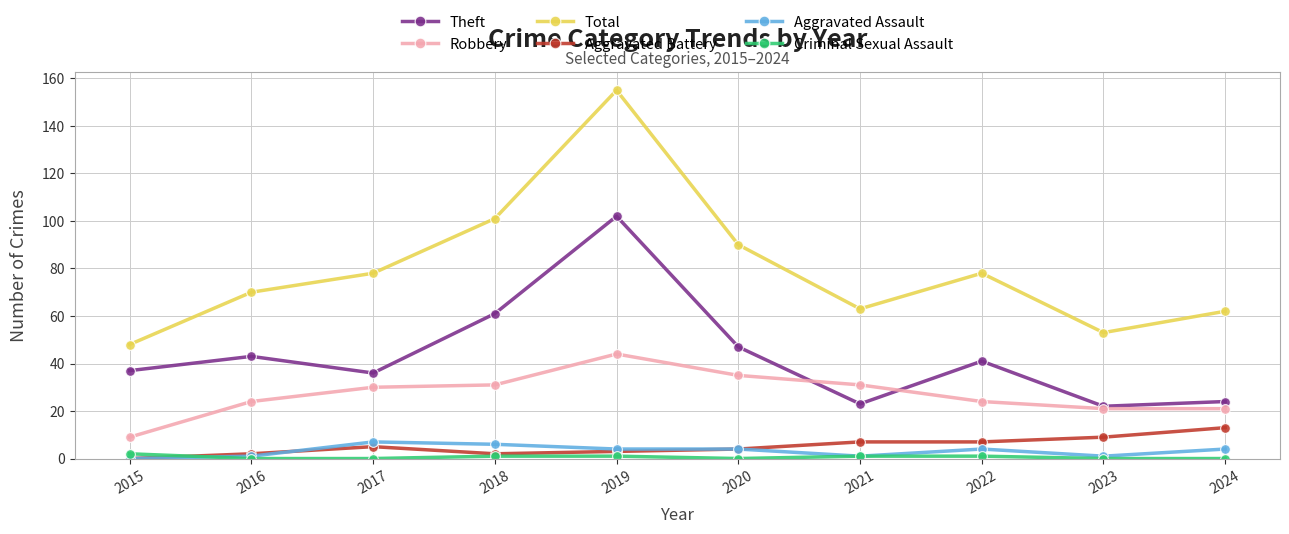

True or false: Total has a value of 48 at 2015.

True